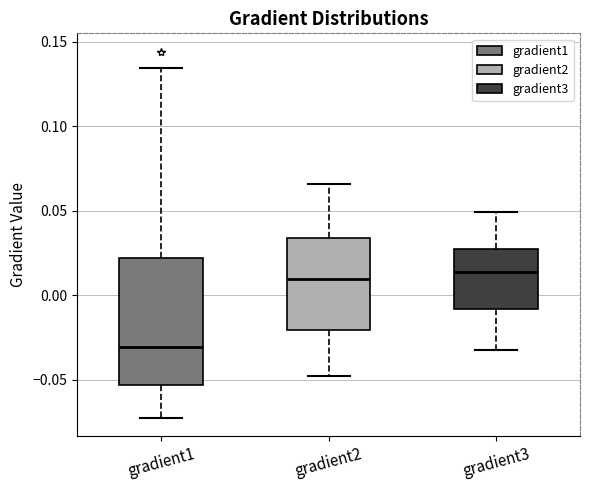

Where does the upper whisker of the box for gradient3 end on the y-axis? The values are not printed on the chart, so give them approximately, as read against the axis.

0.050